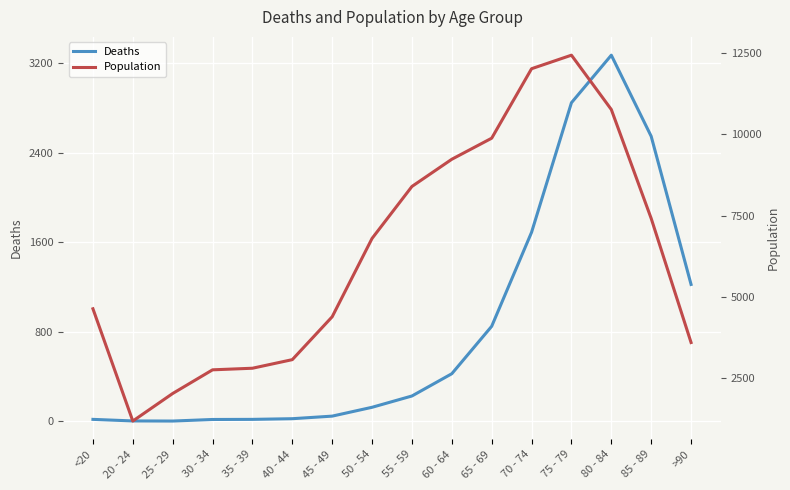

What is the value of the Population point at the 9th from the left?

8400